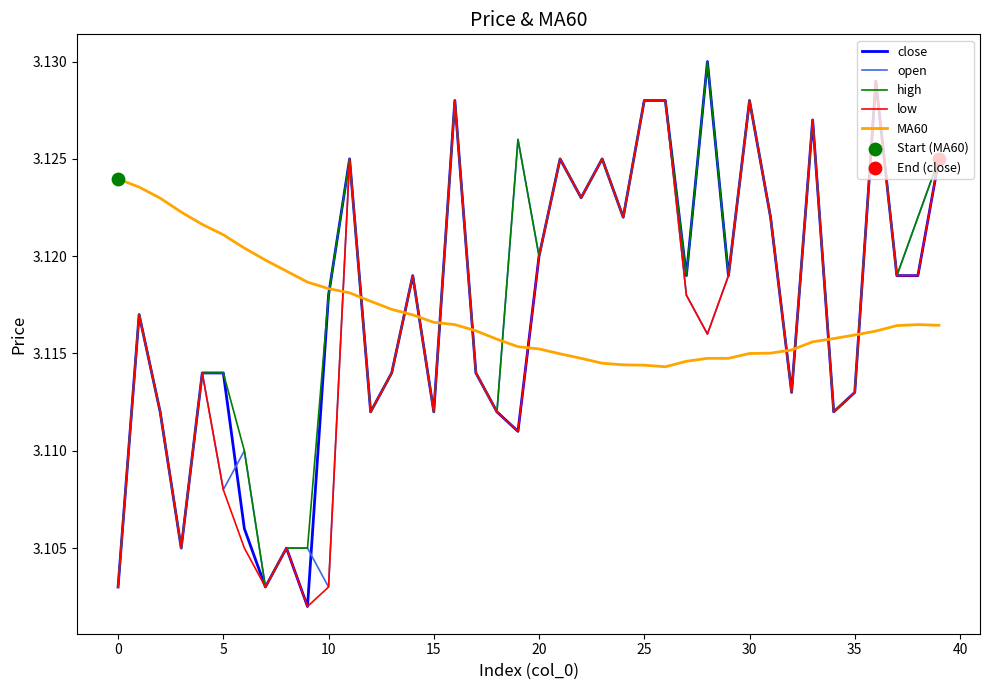

Which series has the widest spread of values?

close